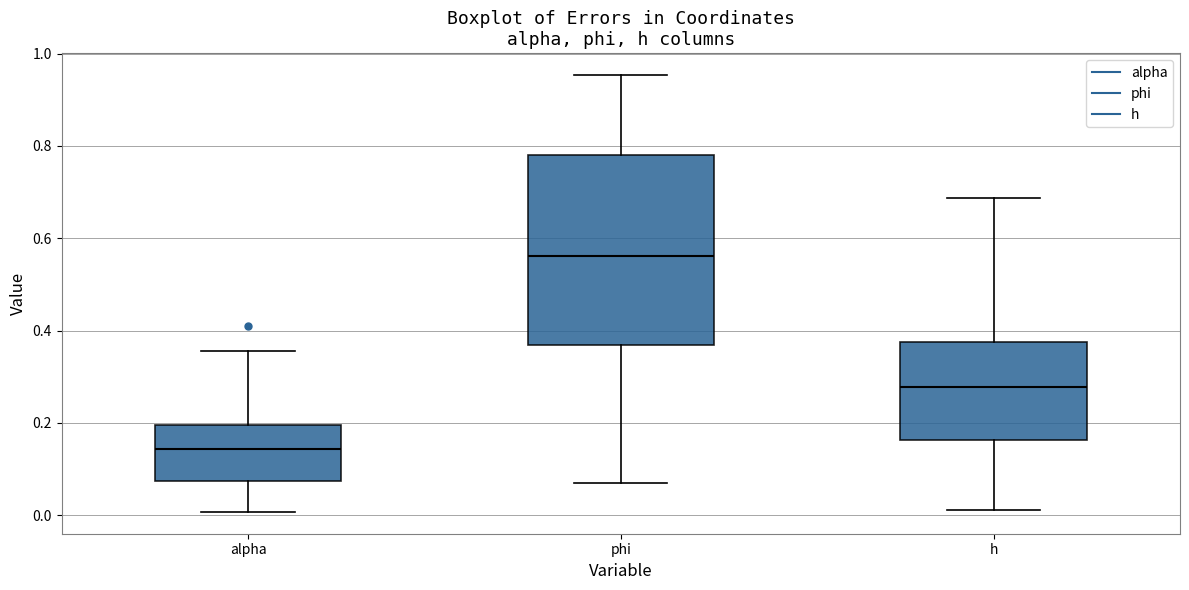

Which box has the highest median line?

phi